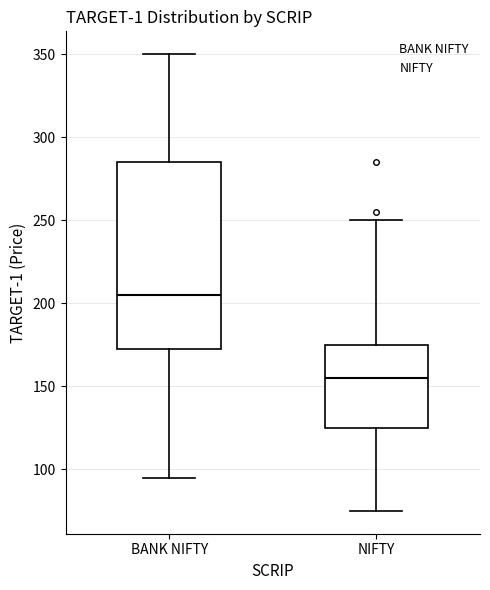

Where is the upper edge of the box for NIFTY on the y-axis? The values are not printed on the chart, so give them approximately, as read against the axis.

175